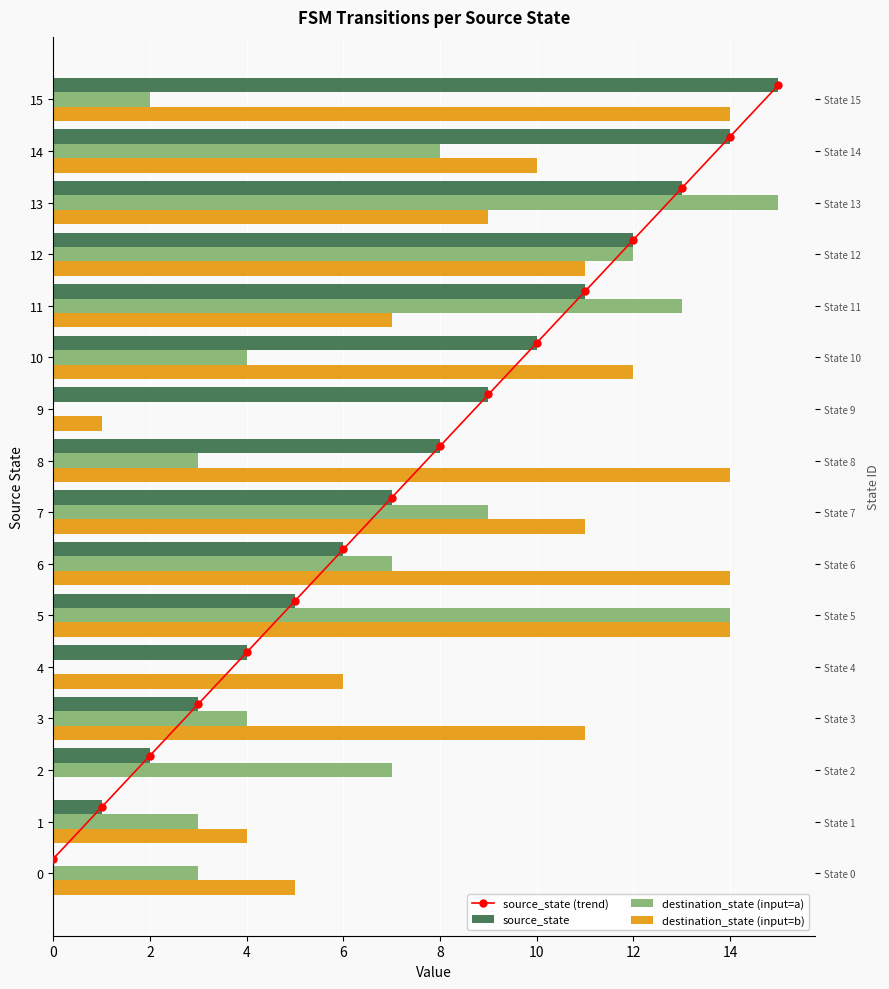

Which series has the widest spread of values?

source_state (trend)